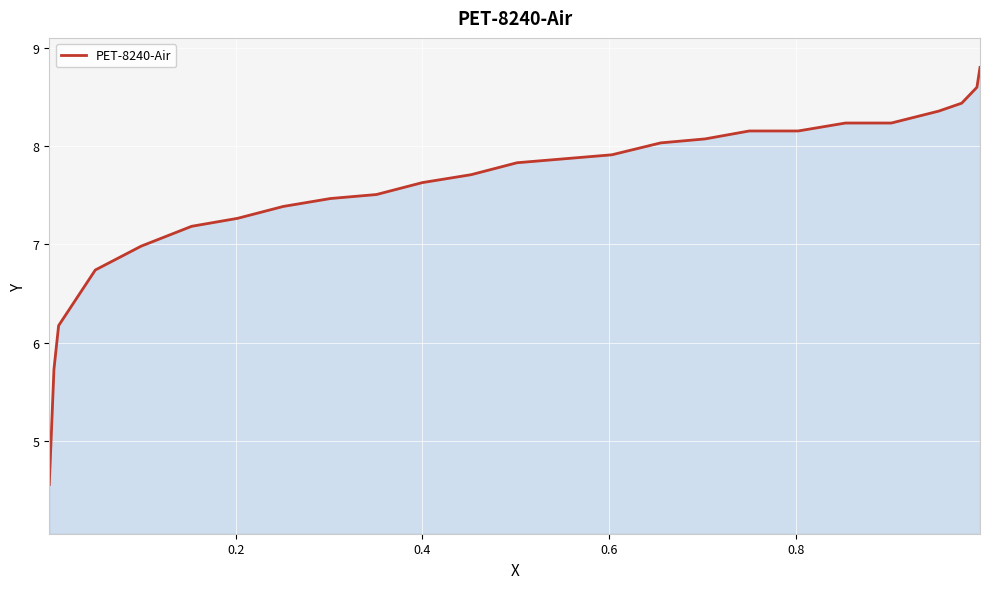

What is the smallest value displayed?

4.6